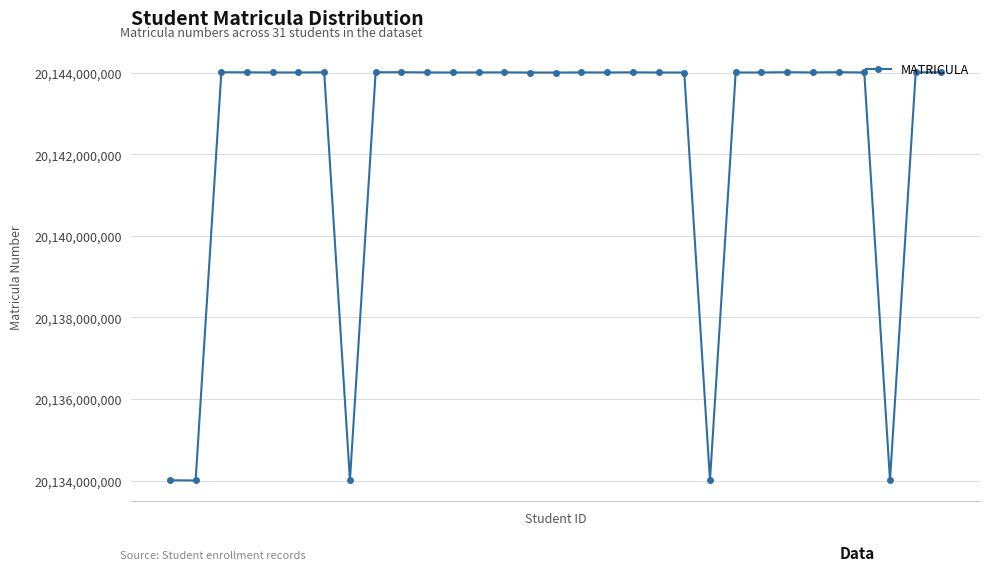

Count the number of data series in this chart.

1